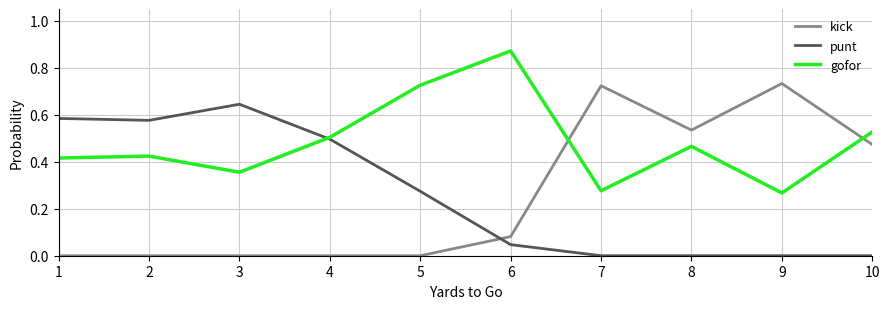

How many times do kick and punt cross each other?

1